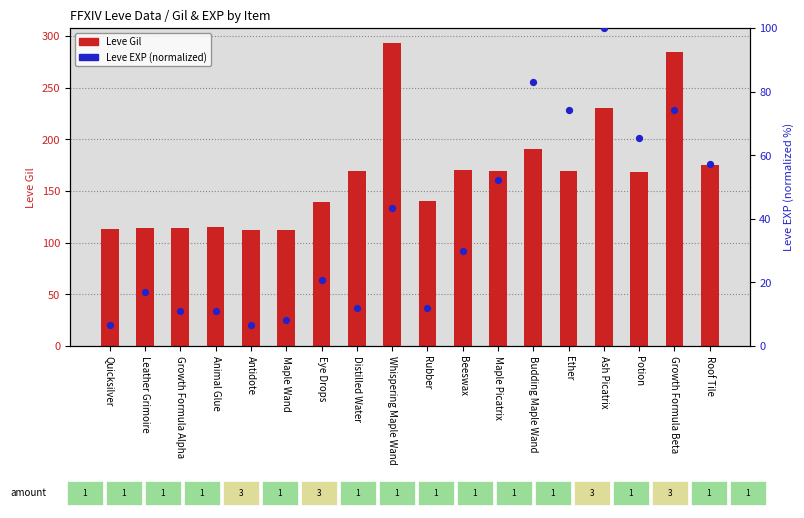

What is the total value across all series at Roof Tile?

232.2